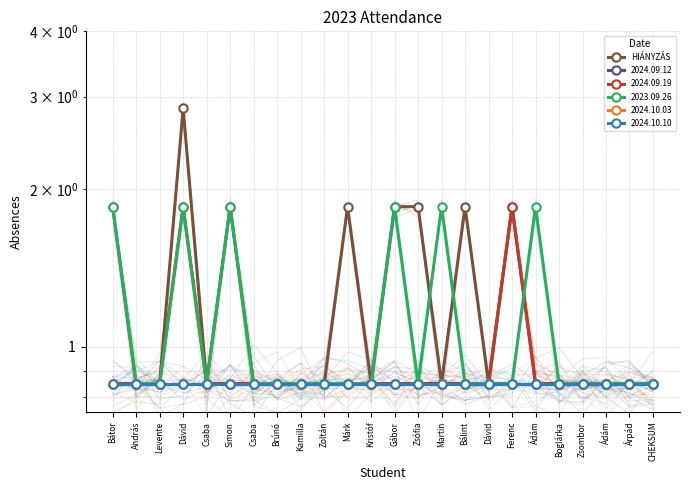

True or false: the data shows 0.8 at Kamilla.

True